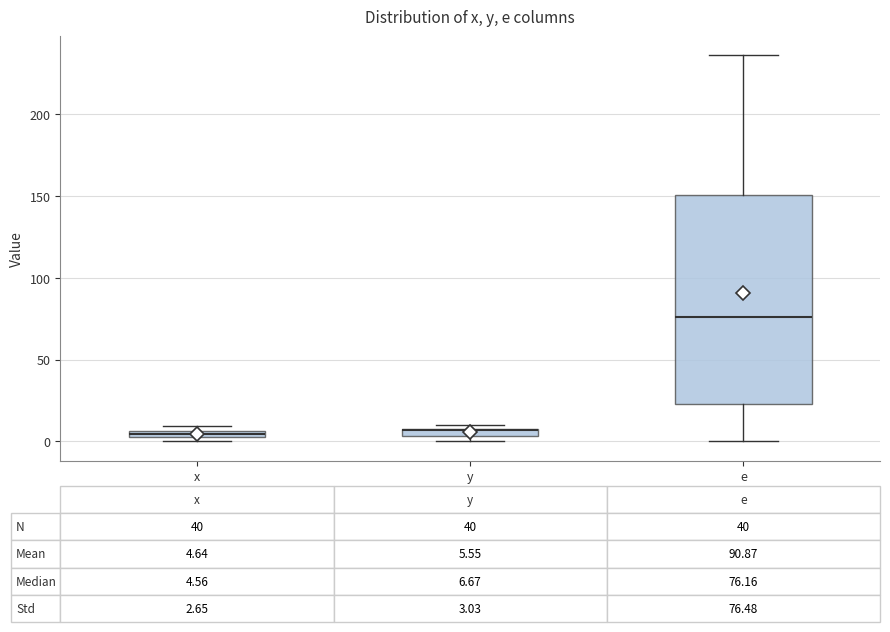

Comparing the boxes themselves (not the whiskers), which one is the tallest?

e